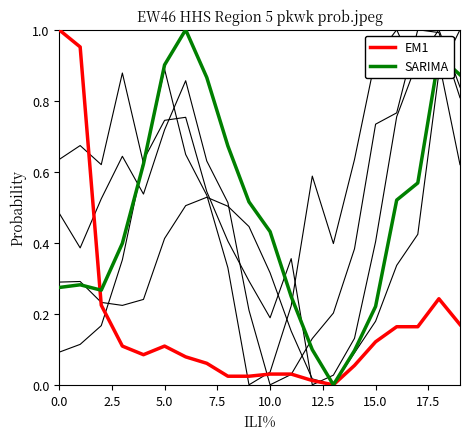

What is the label of the 11th point from the right?

9